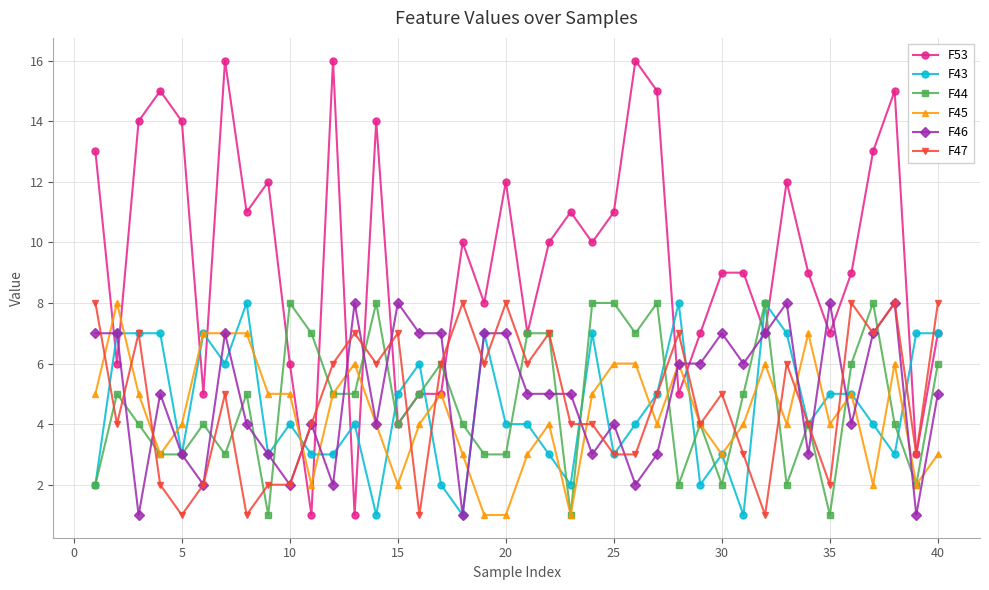

Does the chart have visible grid lines?

Yes